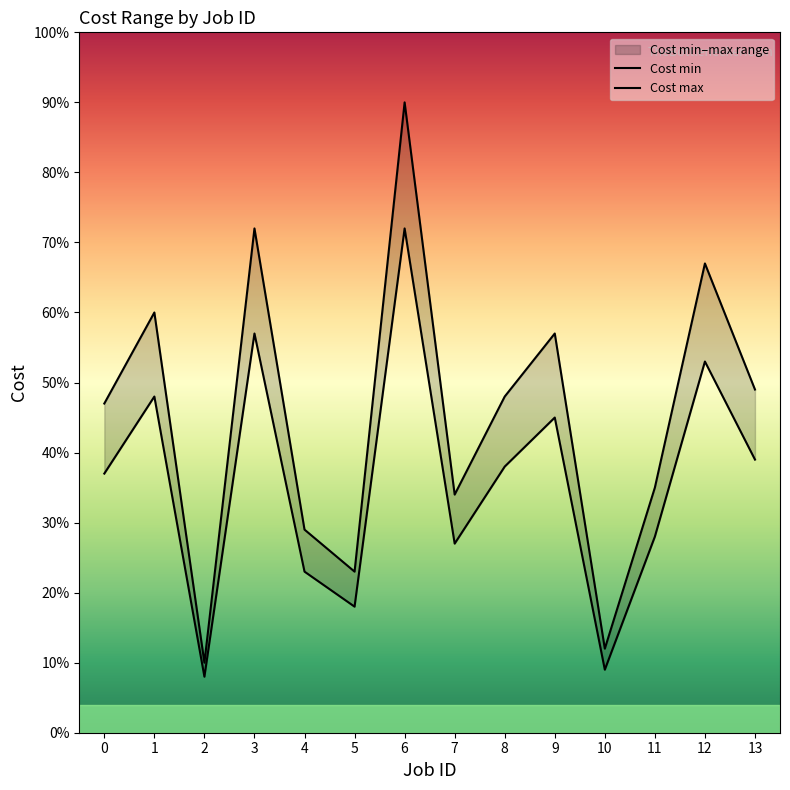

Count the number of data series in this chart.

2